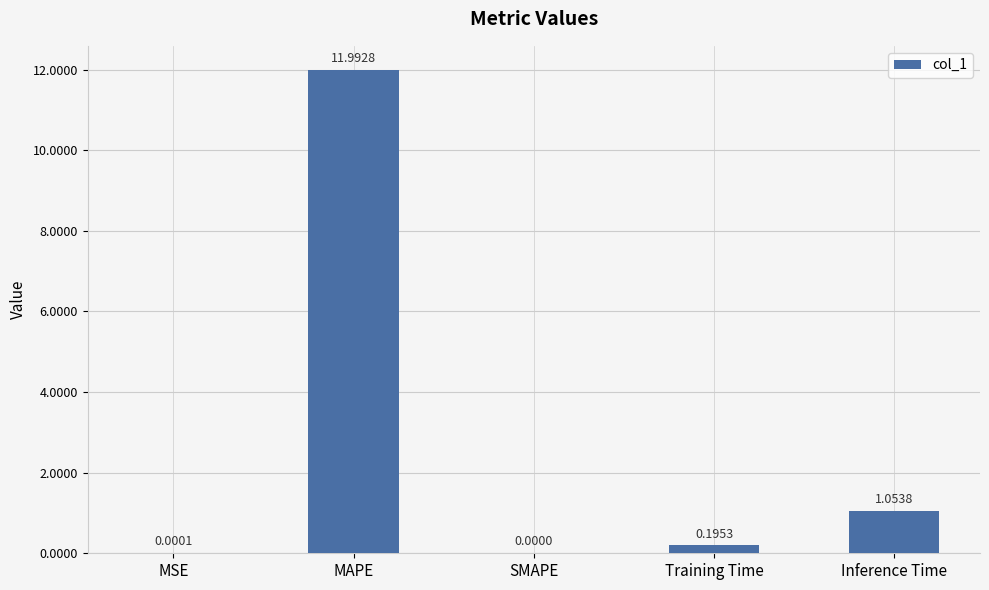

How many series are shown in this chart?

1